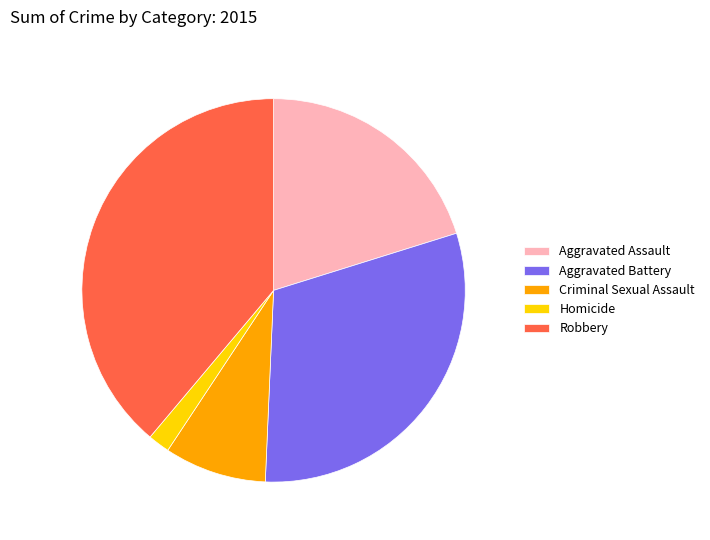

What is the smallest slice in the pie chart?

Homicide